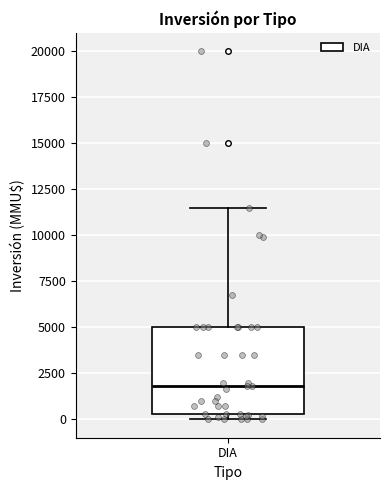

Where is the lower edge of the box for DIA on the y-axis? The values are not printed on the chart, so give them approximately, as read against the axis.

500